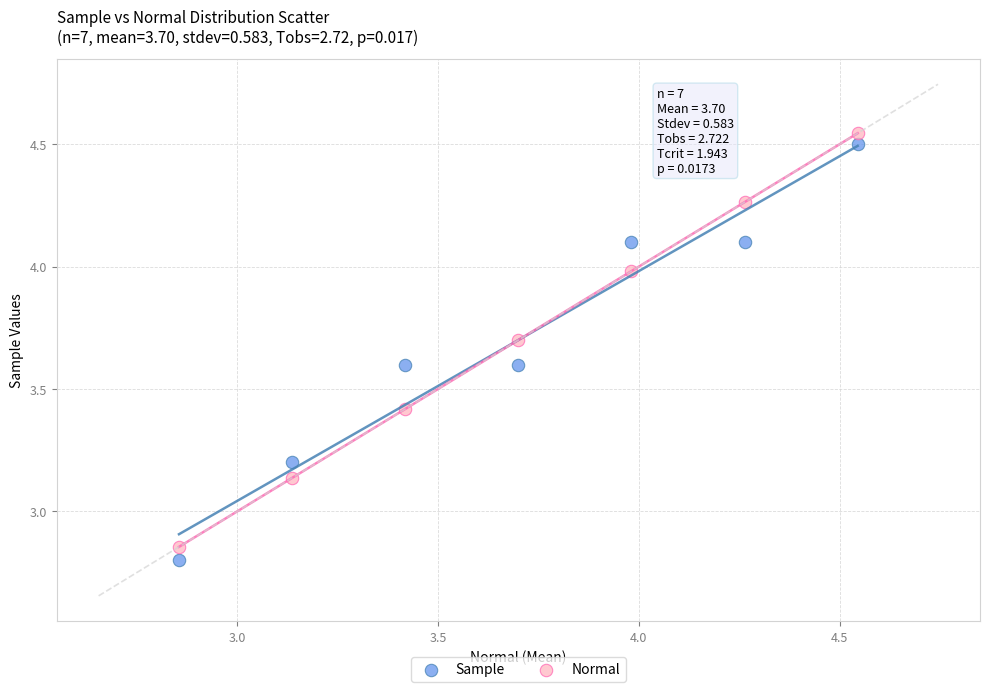

Which series reaches the minimum Y coordinate?

Sample